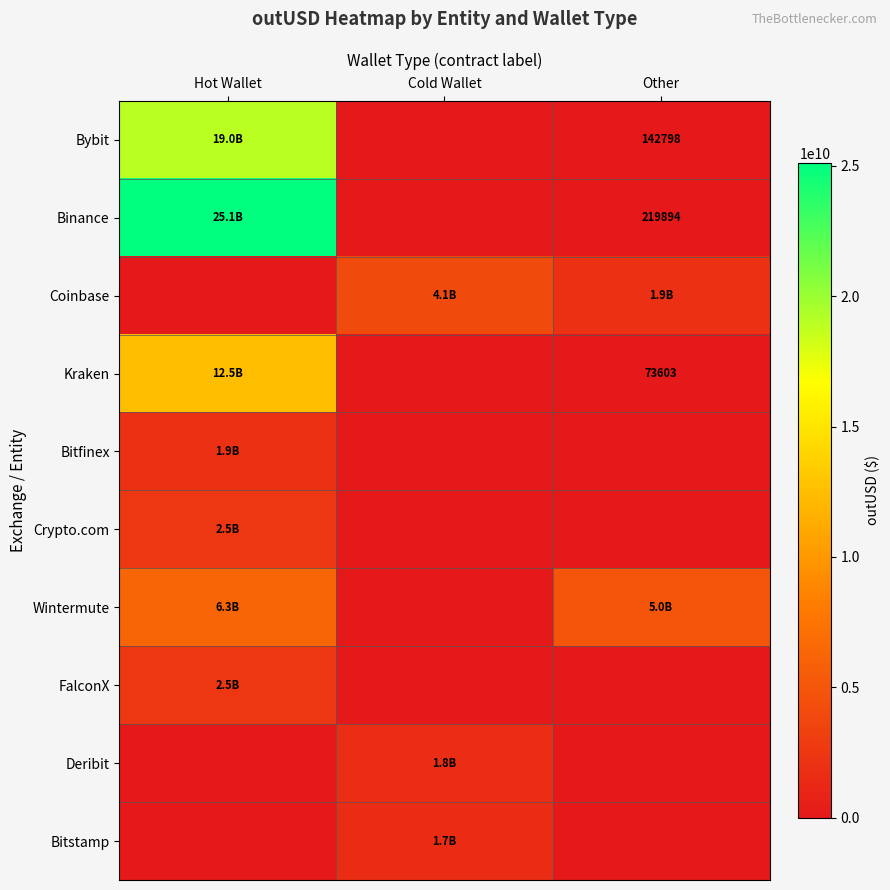

How many data points does each series have?

3